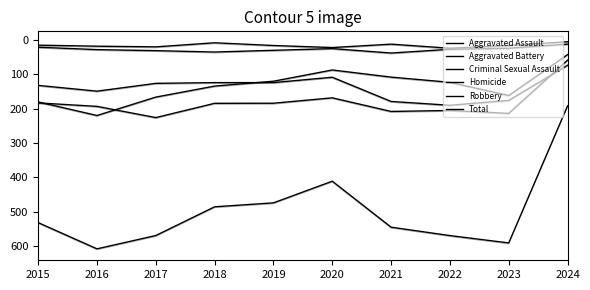

Between 2019 and 2015, which is larger?

2015